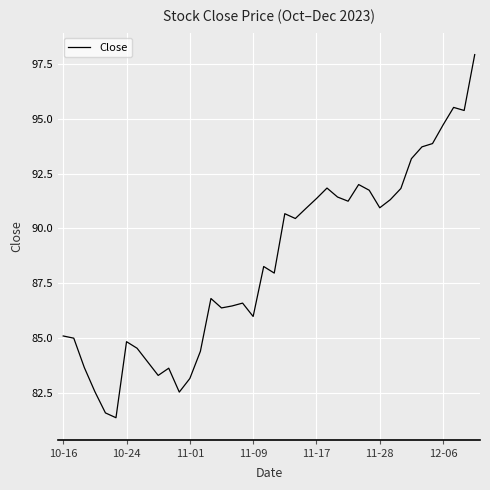

What is the smallest value displayed?

81.4